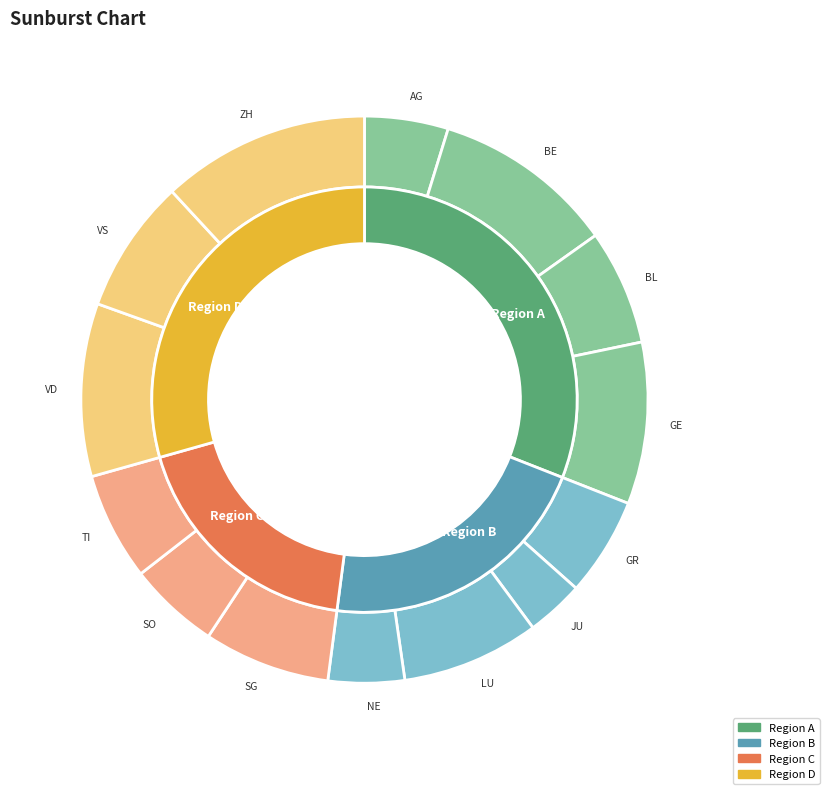

To the nearest percent, what is the difference between the GE and ZH slice percentages?

3%